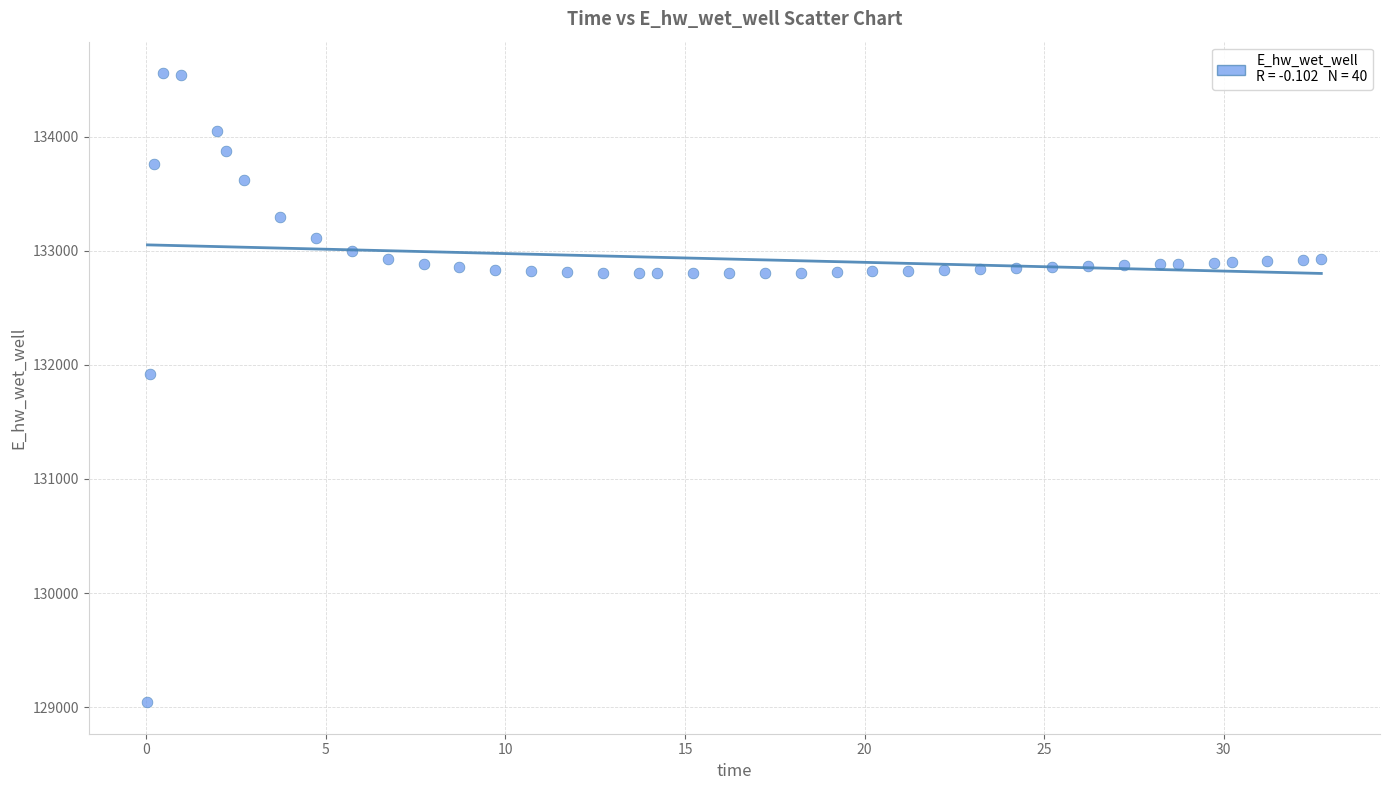

What is the range of Y values (max minus min)?

5512.3